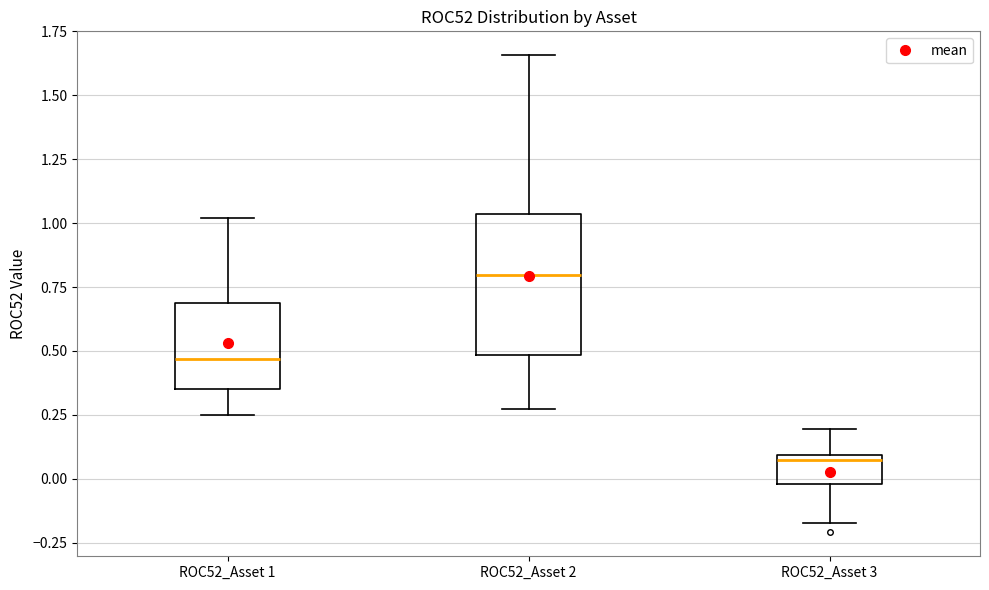

Which box's median line is the highest?

ROC52_Asset 2